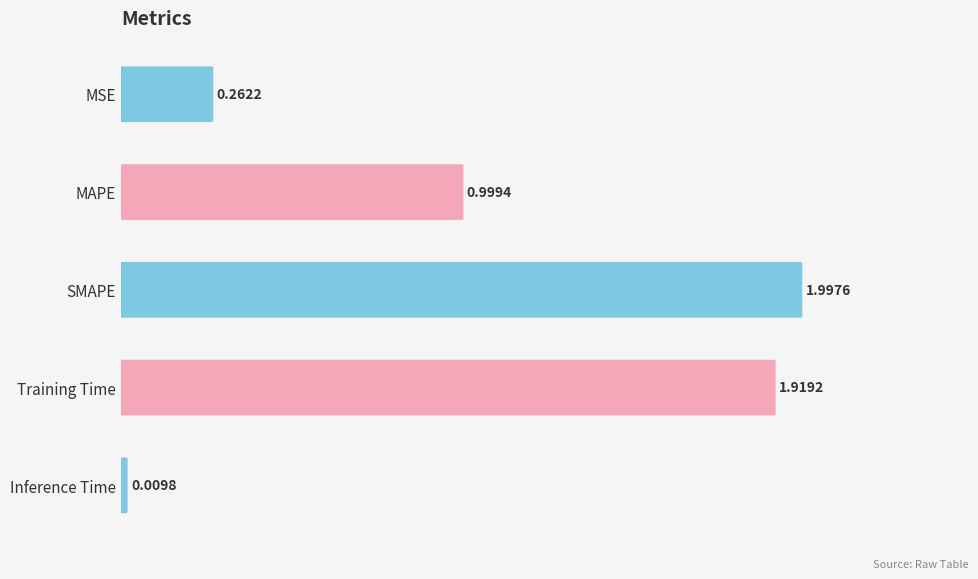

How many bars are there in total?

5